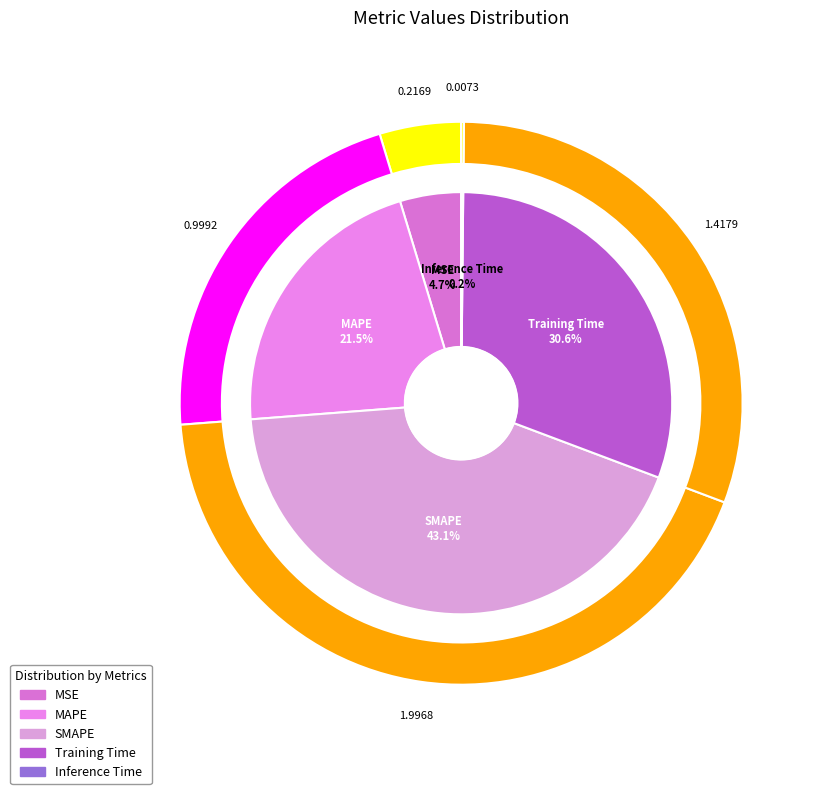

Is the sum of Inference Time and SMAPE greater than half?

No